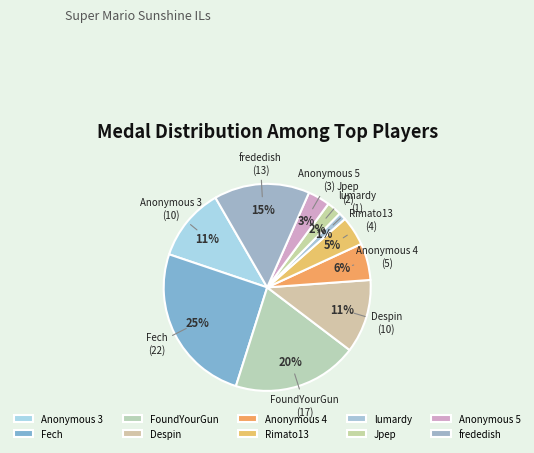

What percentage is the Despin slice, to the nearest percent?

11%